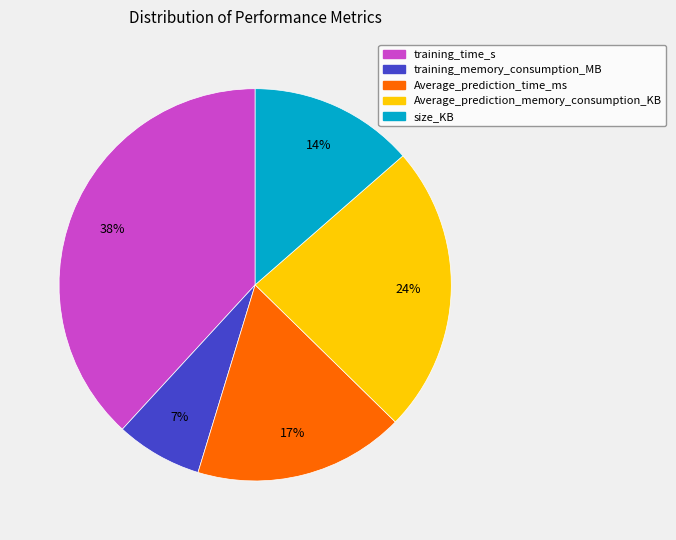

The size_KB slice represents 14% of the pie. True or false?

True